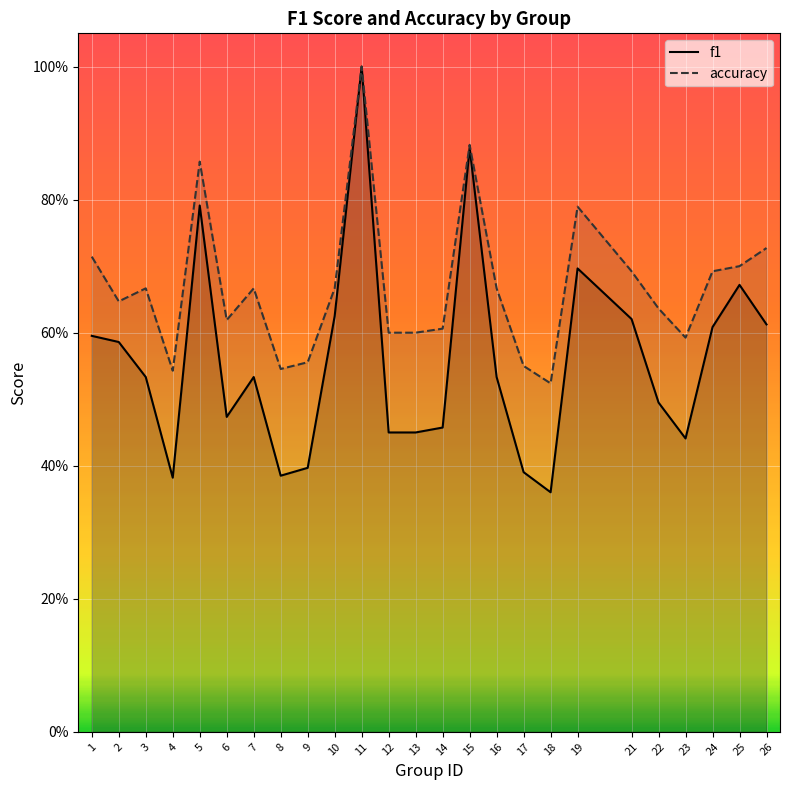

True or false: f1 has more than 2 interior local peaks.

True